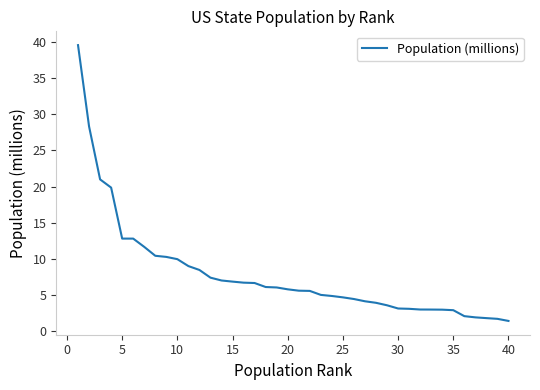

What is the difference between the maximum and minimum values?

38.1